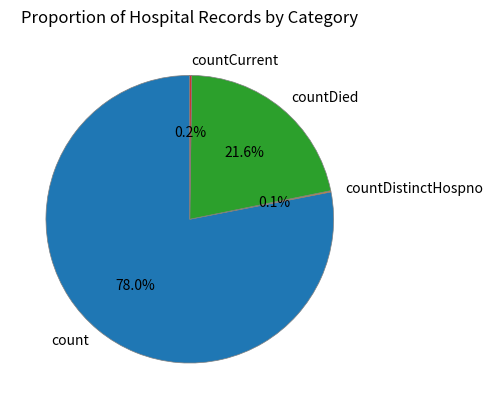

Which category has the biggest portion of the pie?

count